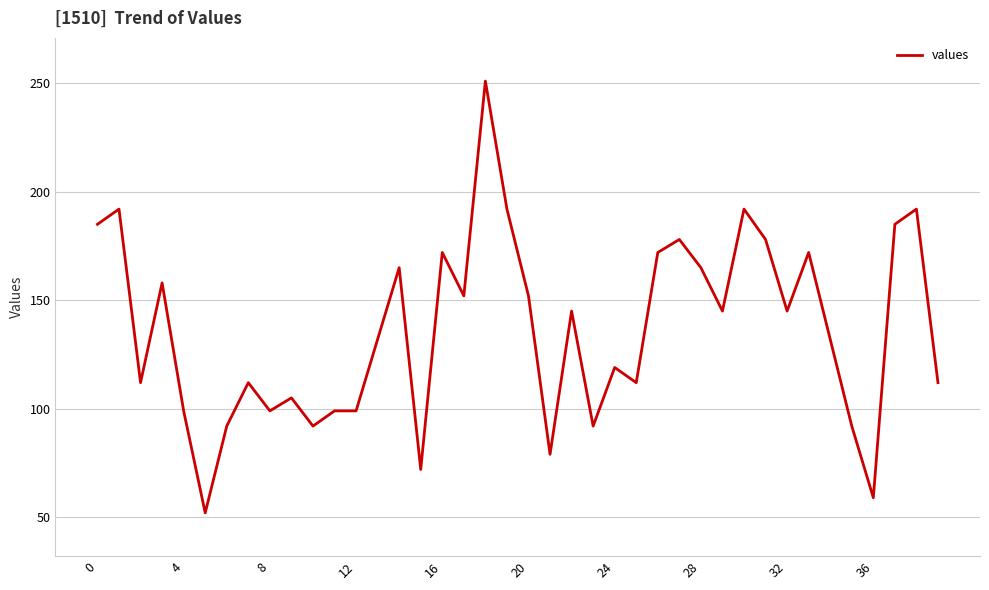

What is the difference between the maximum and minimum values?

199